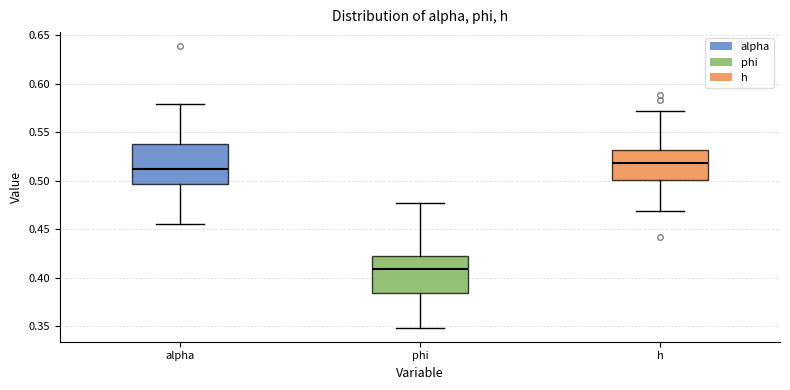

Reading left to right, transcribe this box plot: for each box, give where its median line is, the range the box spans, and where its two whiskers end, as read against the y-axis. The values are not printed on the chart, so give them approximately, as read against the axis.

alpha: median 0.510, box 0.495 to 0.540, whiskers 0.455 to 0.580
phi: median 0.410, box 0.385 to 0.420, whiskers 0.350 to 0.475
h: median 0.520, box 0.500 to 0.530, whiskers 0.470 to 0.570